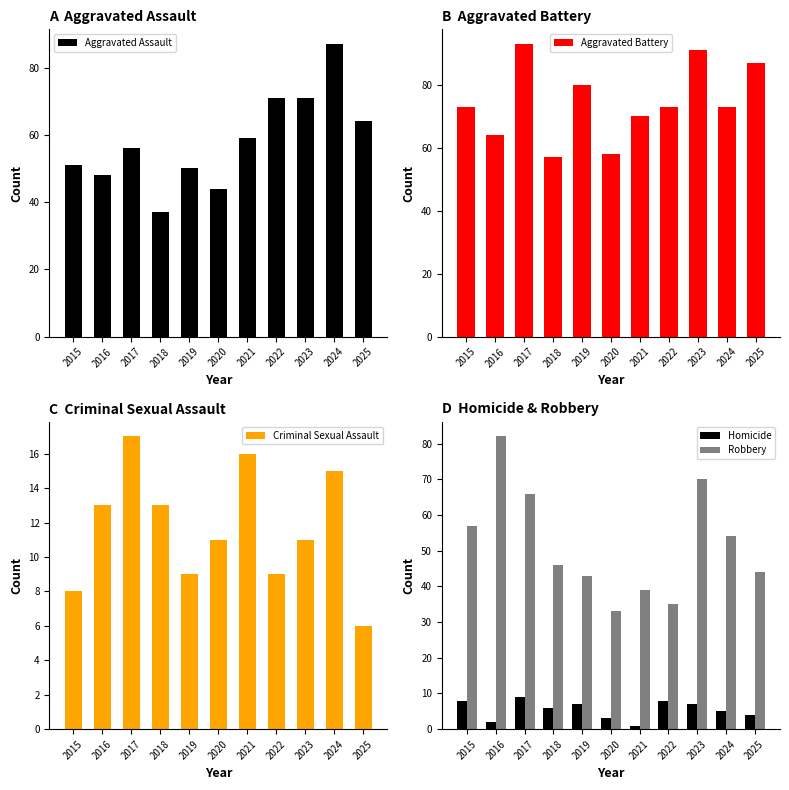

True or false: Aggravated Assault has a value of 153 at 2024.

False